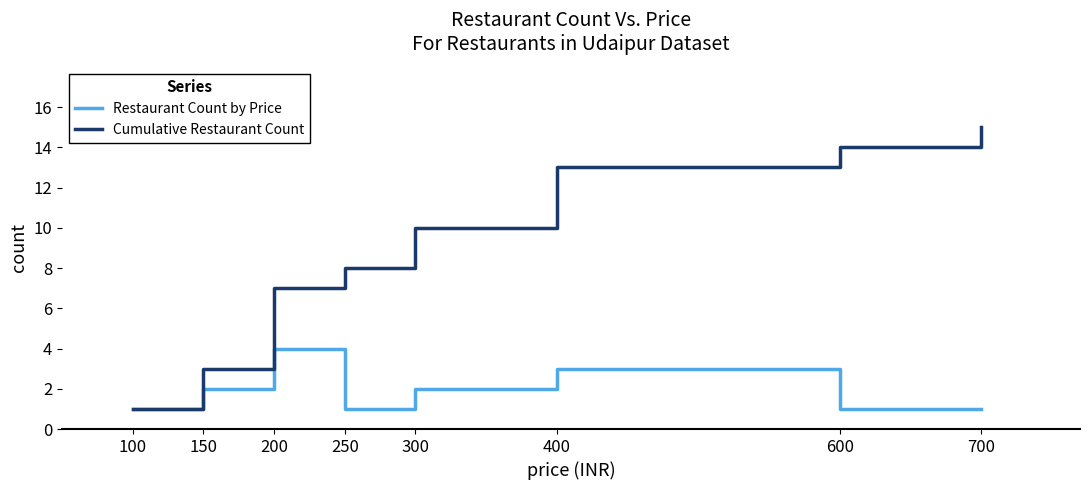

Reading right to left, list all the values displayed in this chart.

Restaurant Count by Price: 700=1	600=1	400=3	300=2	250=1	200=4	150=2	100=1
Cumulative Restaurant Count: 700=15	600=14	400=13	300=10	250=8	200=7	150=3	100=1